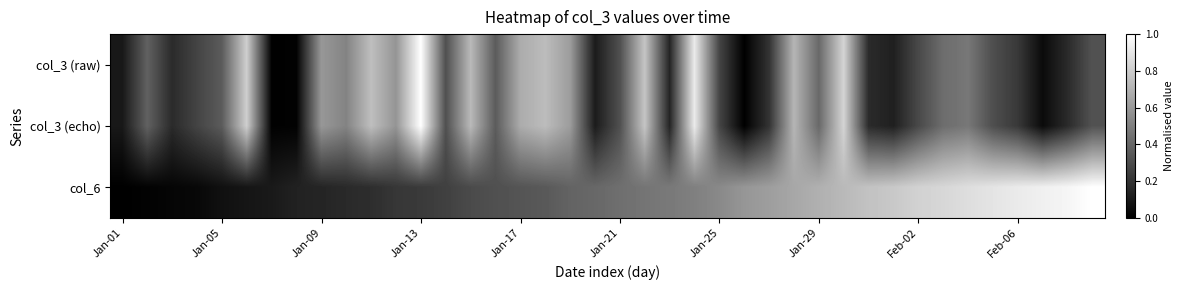

Reading right to left, what are all the values shown in this chart?

col_3 (raw): 0.3	0.2	0.0	0.2	0.3	0.5	0.4	0.3	0.1	0.2	0.8	0.4	0.7	0.2	0.0	0.3	0.9	0.1	0.8	0.3	0.1	0.6	0.7	0.7	0.4	0.7	0.3	1.0	0.6	0.7	0.5	0.6	0.0	0.0	0.8	0.4	0.3	0.2	0.4	0.1
col_3 (echo): 0.3	0.2	0.0	0.2	0.3	0.5	0.4	0.3	0.1	0.2	0.8	0.4	0.7	0.2	0.0	0.3	0.9	0.1	0.8	0.3	0.1	0.6	0.7	0.7	0.4	0.7	0.3	1.0	0.6	0.7	0.5	0.6	0.0	0.0	0.8	0.4	0.3	0.2	0.4	0.1
col_6: 1.0	1.0	0.9	0.9	0.9	0.9	0.8	0.8	0.8	0.8	0.7	0.7	0.7	0.6	0.6	0.5	0.5	0.5	0.5	0.4	0.4	0.4	0.3	0.3	0.3	0.3	0.3	0.2	0.2	0.2	0.2	0.1	0.1	0.1	0.1	0.1	0.0	0.0	0.0	0.0